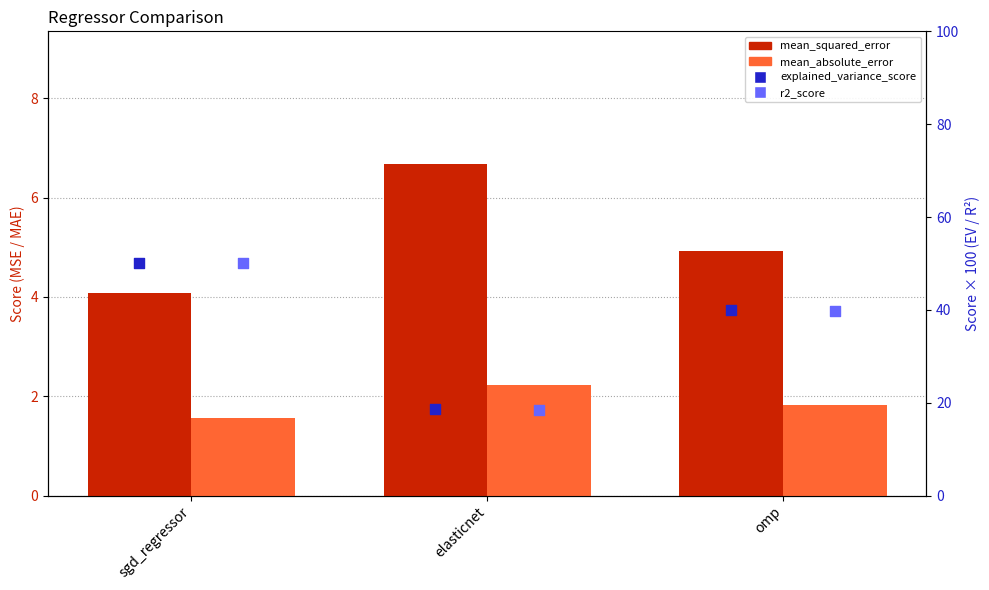

Which series reaches the maximum Y coordinate?

explained_variance_score